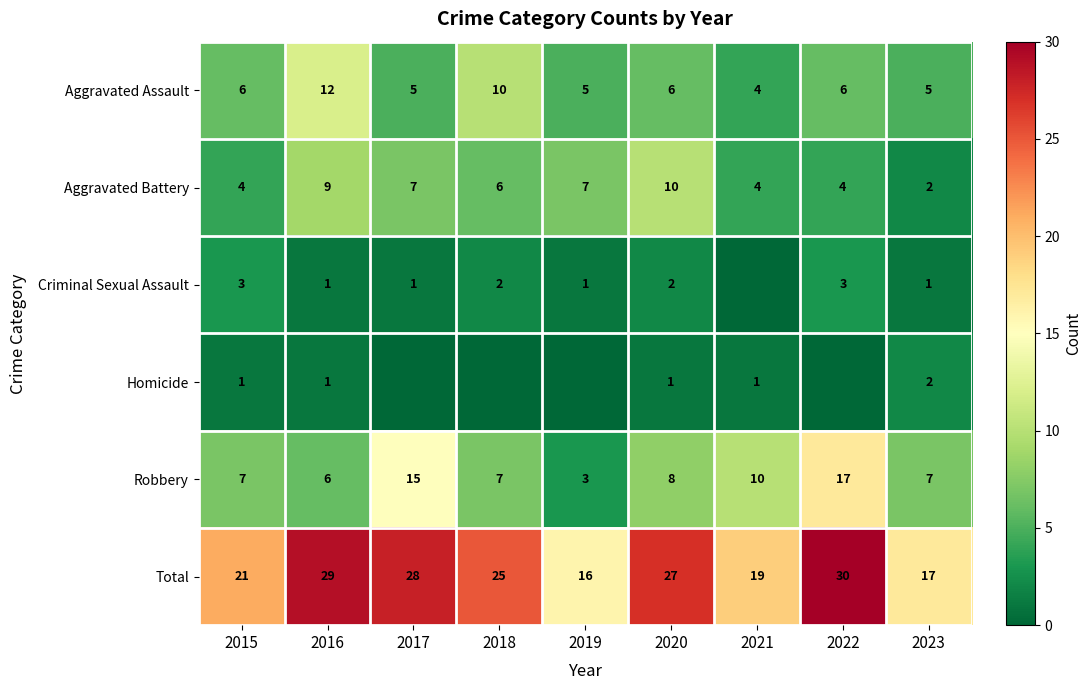

Between 2015 and 2023, which series saw the biggest shift?

Total